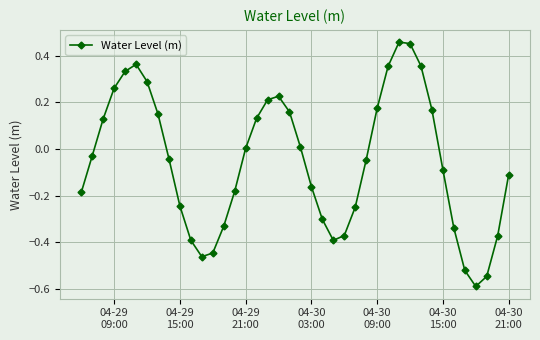

Count the number of data series in this chart.

1